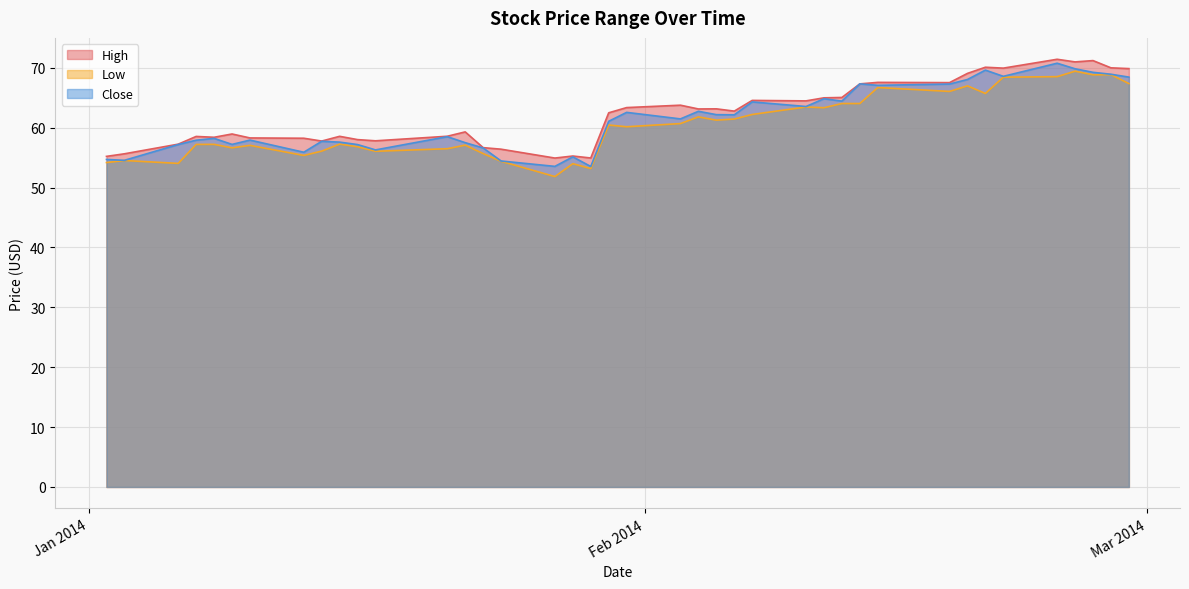

Rank the series by their average value, from lowest to highest.

Low, Close, High